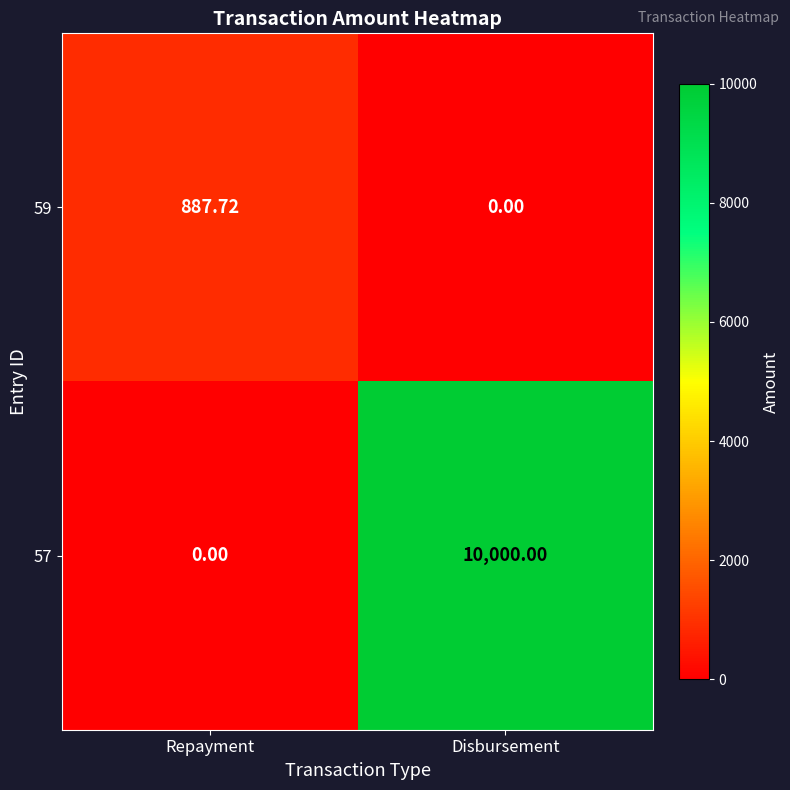

List the labels in order of 57 value, largest first.

Disbursement, Repayment